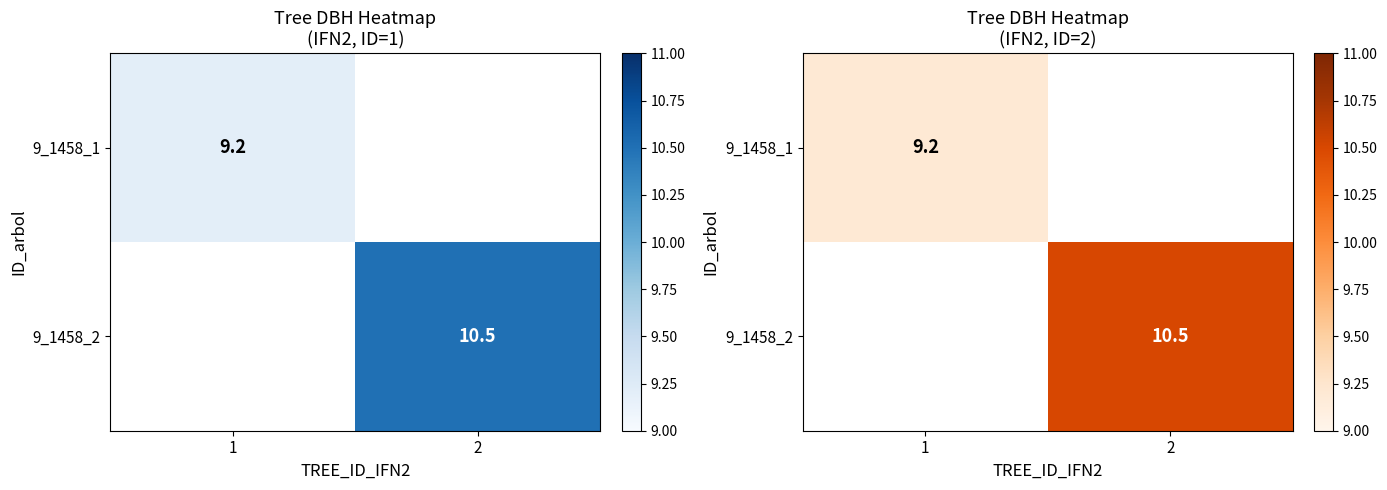

Is the value of 9_1458_2 at 1 greater than the value of 9_1458_1 at 1?

No